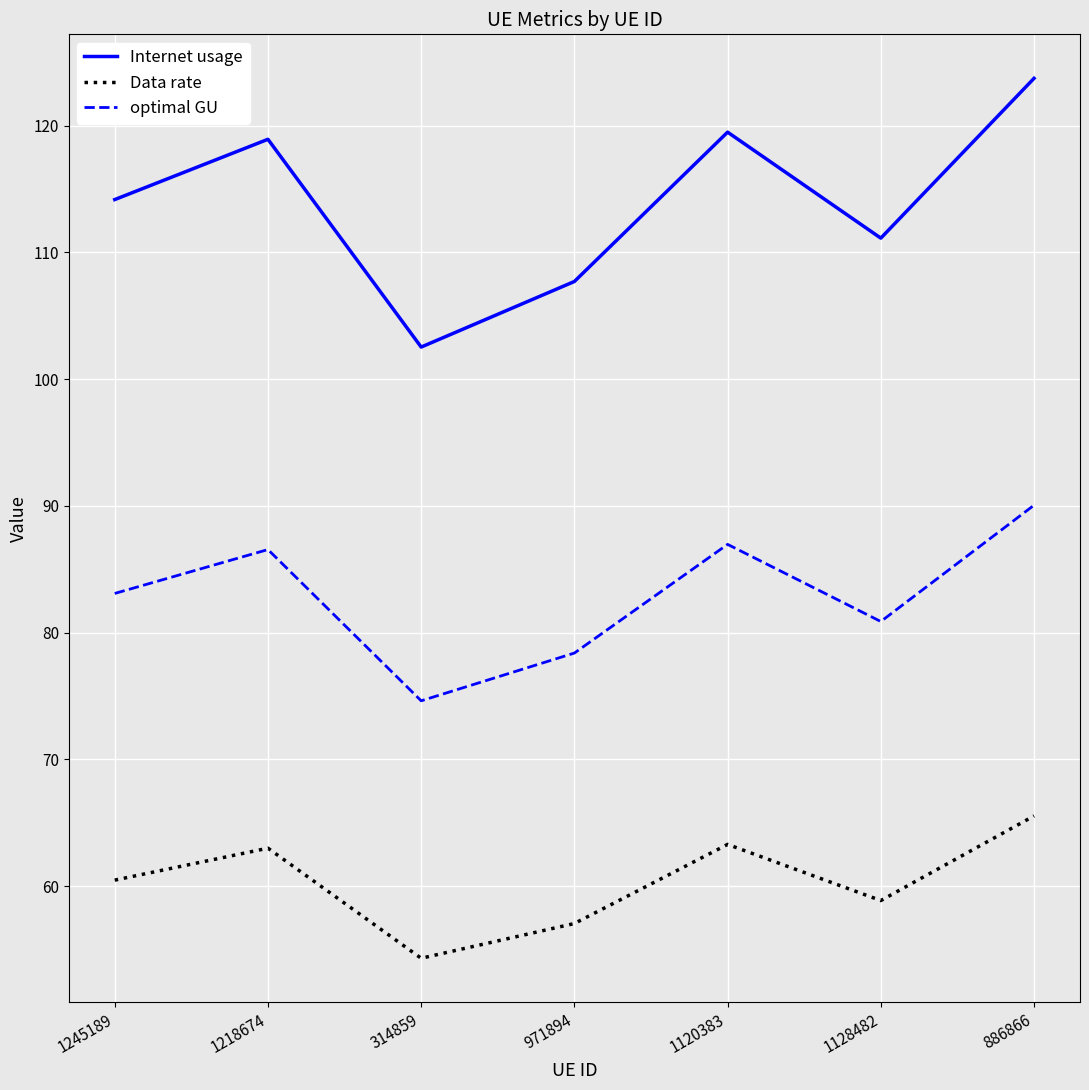

Which category has the highest value across all series?

886866